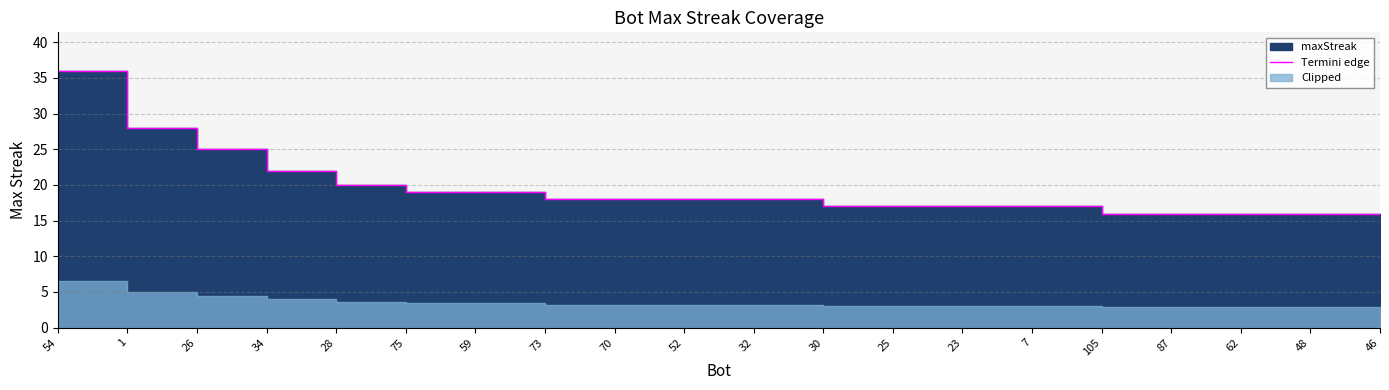

Rank the categories by value from highest to lowest.

54, 1, 26, 34, 28, 75, 59, 73, 70, 52, 32, 30, 25, 23, 7, 105, 87, 62, 48, 46